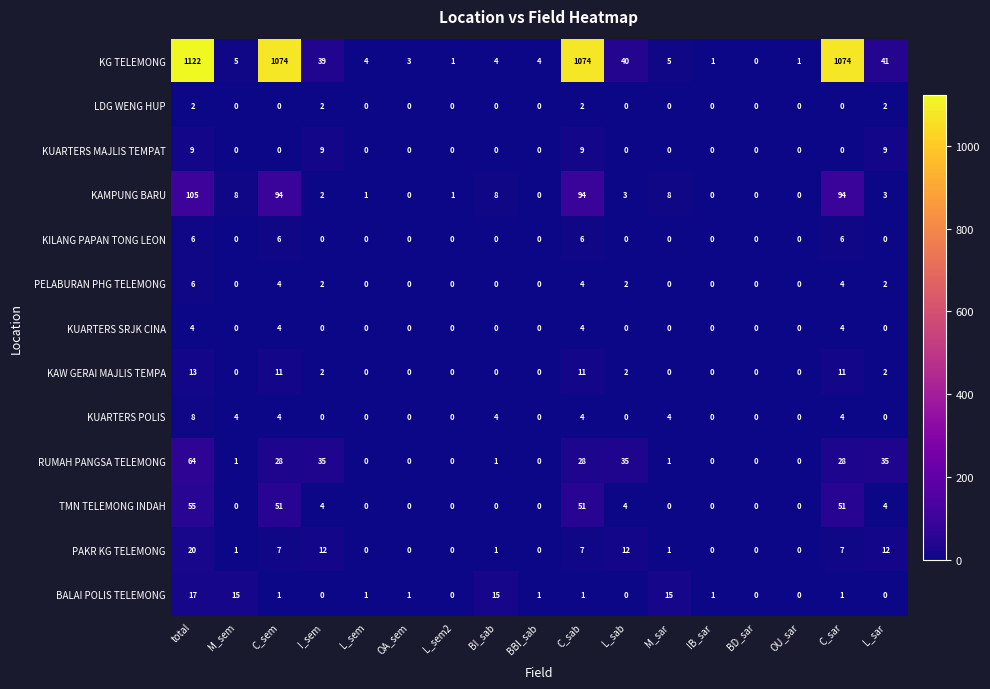

What is the difference between the KUARTERS MAJLIS TEMPAT values at C_sab and L_sab?

9